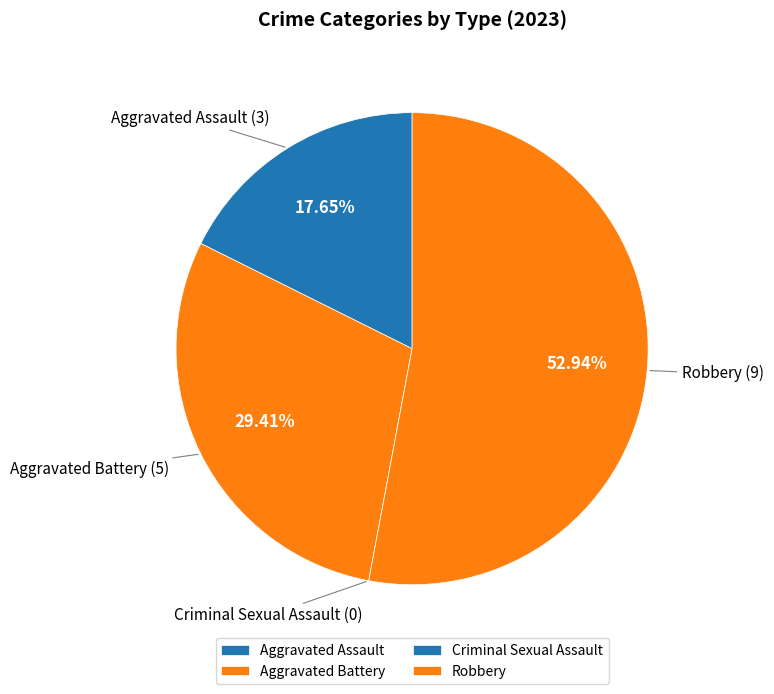

What percentage do Aggravated Assault and Aggravated Battery together represent?

47.1%